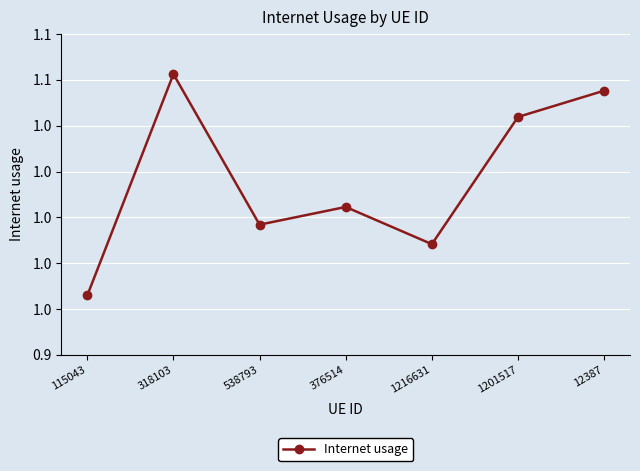

At which category does the data reach its first local valley?

538793